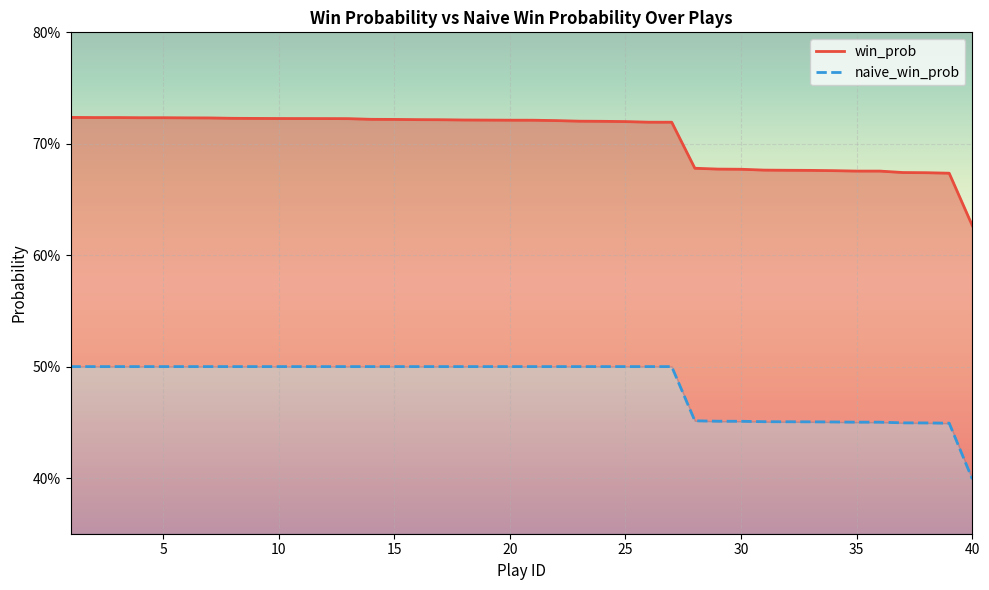

Which series has the widest spread of values?

naive_win_prob